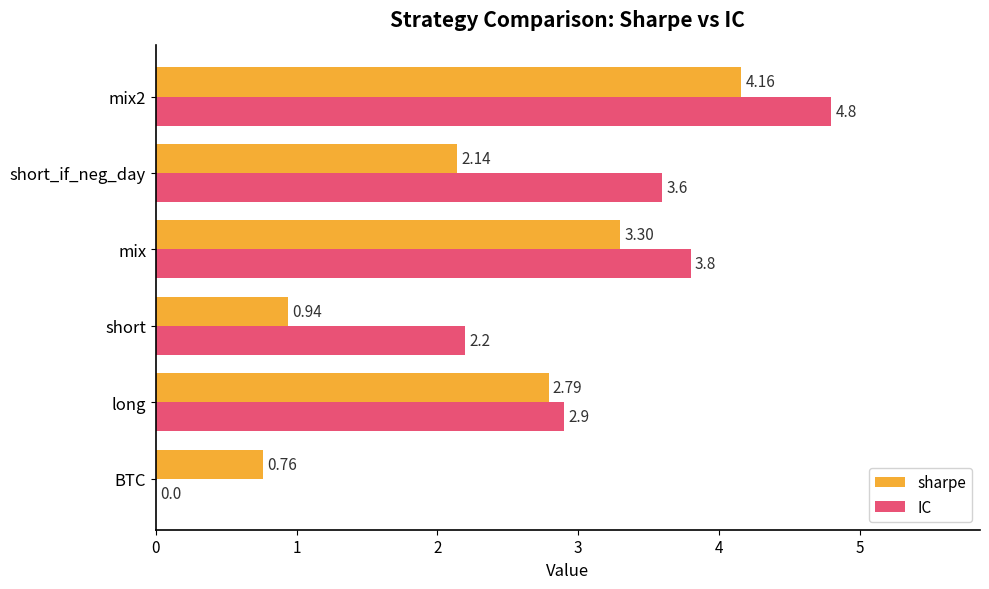

Between long and mix, which series saw the biggest shift?

IC